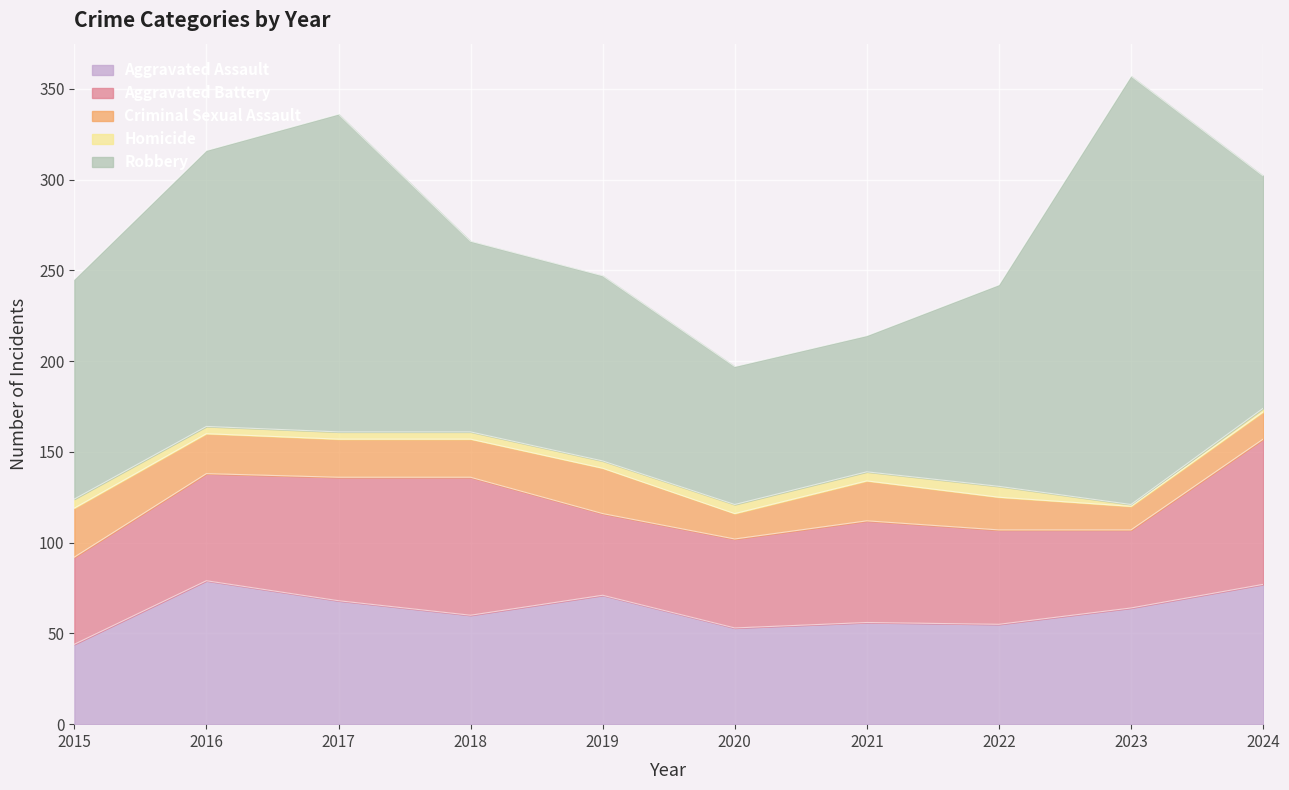

List the labels in order of Homicide value, largest first.

2022, 2015, 2020, 2021, 2016, 2017, 2018, 2019, 2024, 2023